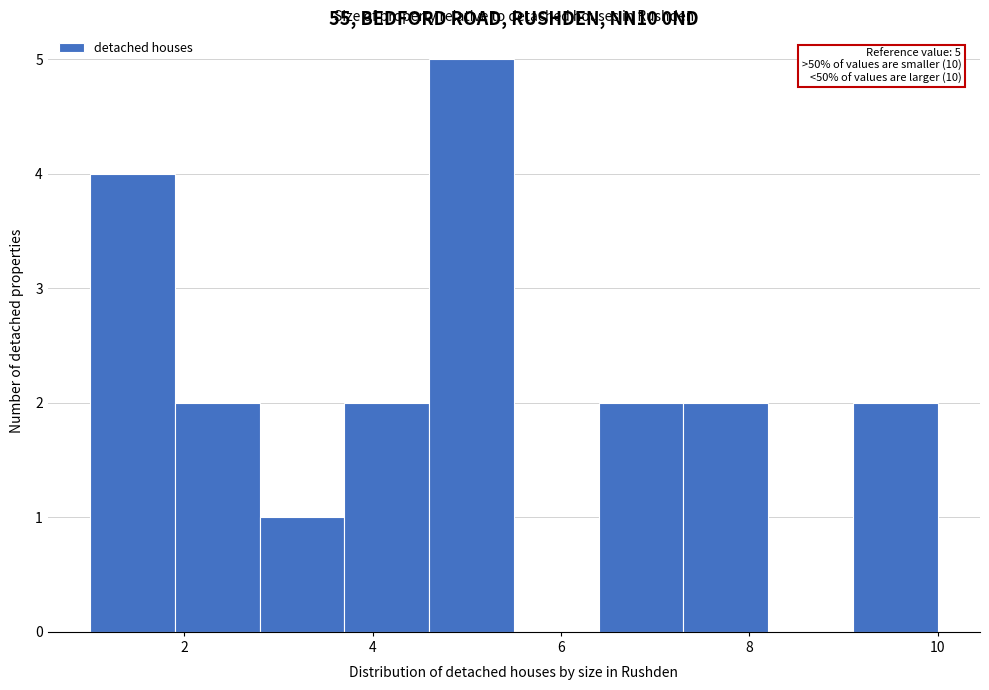

Over which range of the x-axis is the bar tallest?

4.6 to 5.5